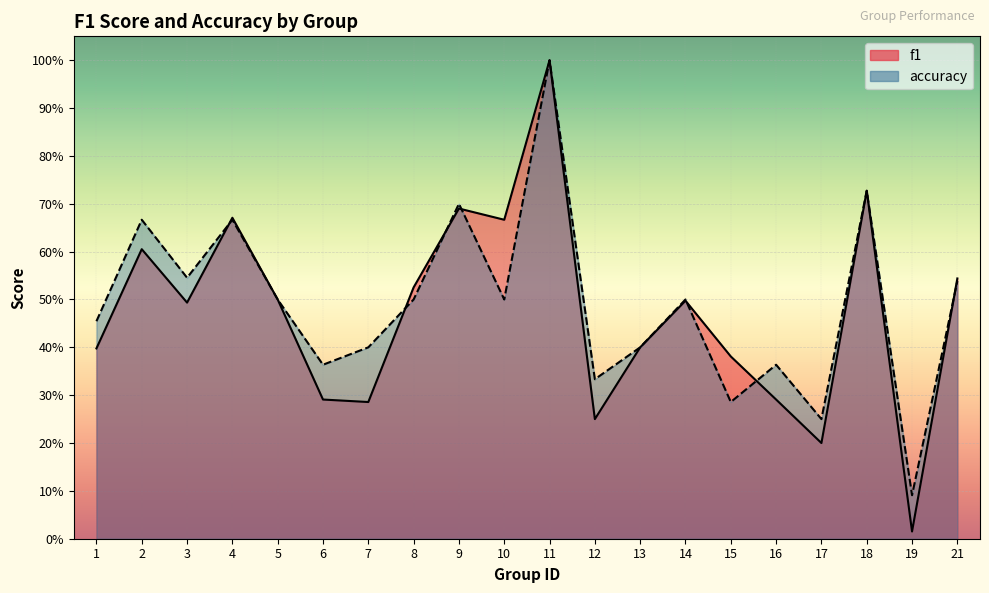

Reading left to right, list all the values displayed in this chart.

f1: 1=0.4	2=0.6	3=0.5	4=0.7	5=0.5	6=0.3	7=0.3	8=0.5	9=0.7	10=0.7	11=1.0	12=0.2	13=0.4	14=0.5	15=0.4	16=0.3	17=0.2	18=0.7	19=0.0	21=0.5
accuracy: 1=0.5	2=0.7	3=0.5	4=0.7	5=0.5	6=0.4	7=0.4	8=0.5	9=0.7	10=0.5	11=1.0	12=0.3	13=0.4	14=0.5	15=0.3	16=0.4	17=0.2	18=0.7	19=0.1	21=0.5